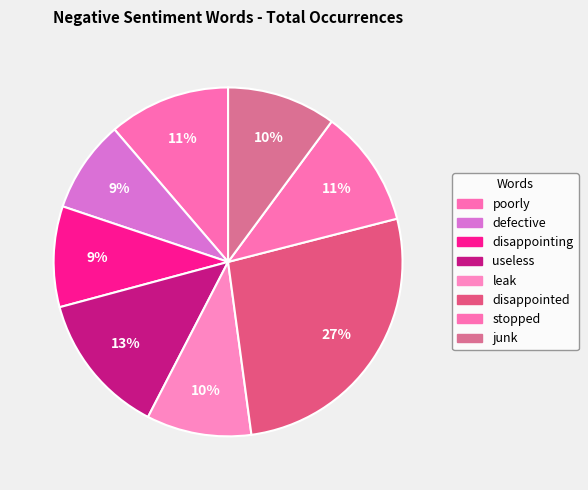

To the nearest percent, what portion does disappointing represent?

9%